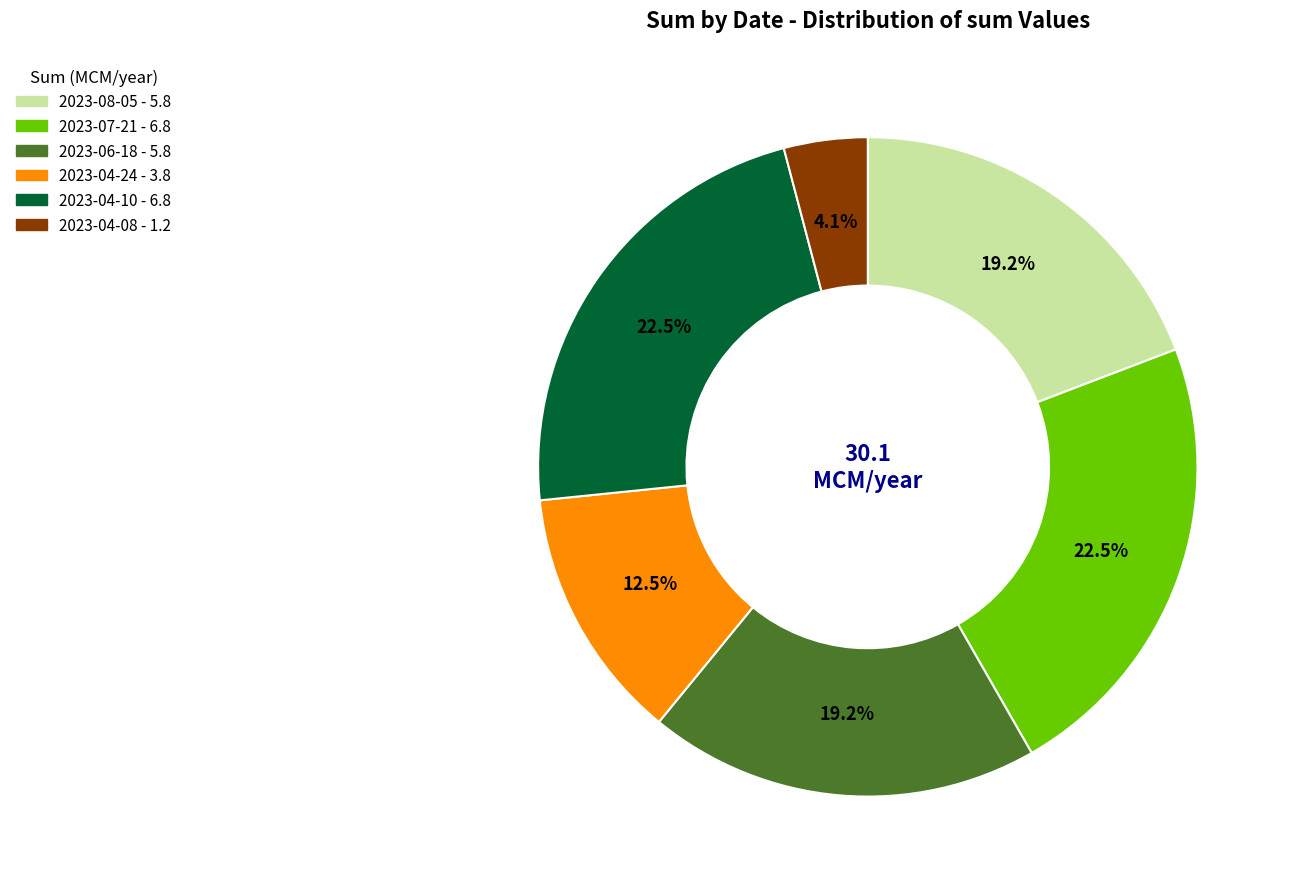

To the nearest percent, what is the difference between the largest and smallest slice percentages?

18%